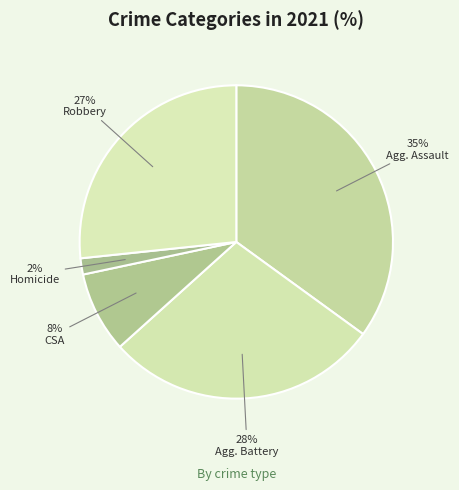

Count the number of slices in the pie.

5